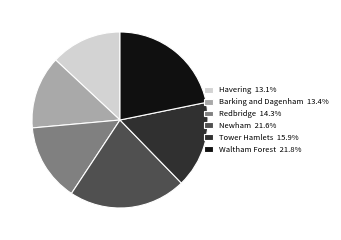

Do Newham and Barking and Dagenham together represent more than half of the pie?

No